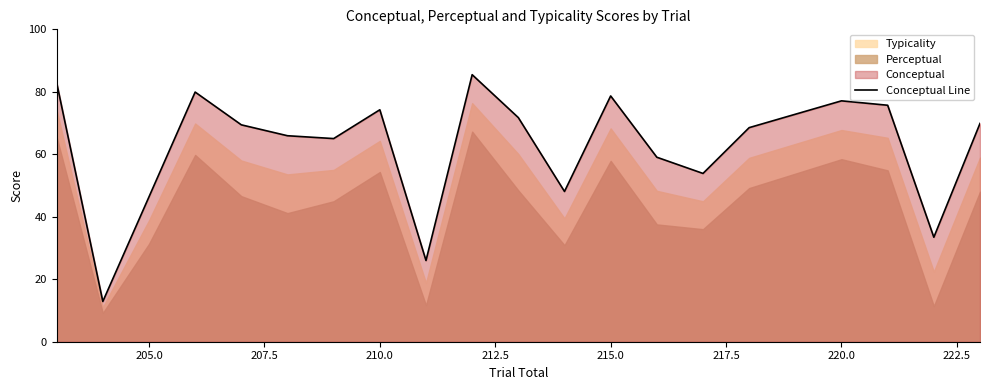

What is the highest value of the Conceptual Line series?

85.5